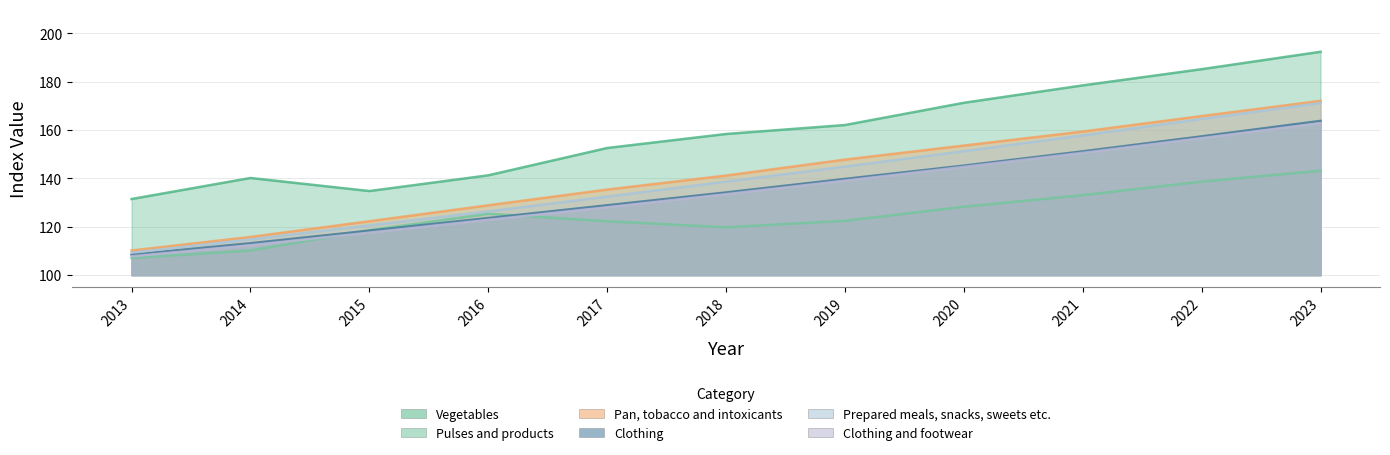

Reading left to right, list all the values displayed in this chart.

Vegetables: 131.5	140.2	134.8	141.3	152.6	158.4	162.1	171.3	178.5	185.2	192.4
Pulses and products: 107.1	110.2	118.6	125.4	122.3	119.8	122.5	128.3	133.1	138.7	143.2
Pan, tobacco and intoxicants: 110.2	115.8	122.3	128.9	135.4	141.2	147.8	153.6	159.4	165.8	172.1
Clothing: 108.5	113.2	118.4	123.6	128.9	134.2	139.8	145.3	151.2	157.4	163.8
Prepared meals, snacks, sweets etc.: 109.3	114.8	120.6	126.4	132.5	138.7	144.9	151.3	157.8	164.6	171.2
Clothing and footwear: 107.8	112.4	117.6	122.9	128.1	133.5	139.1	144.8	150.6	156.7	162.9